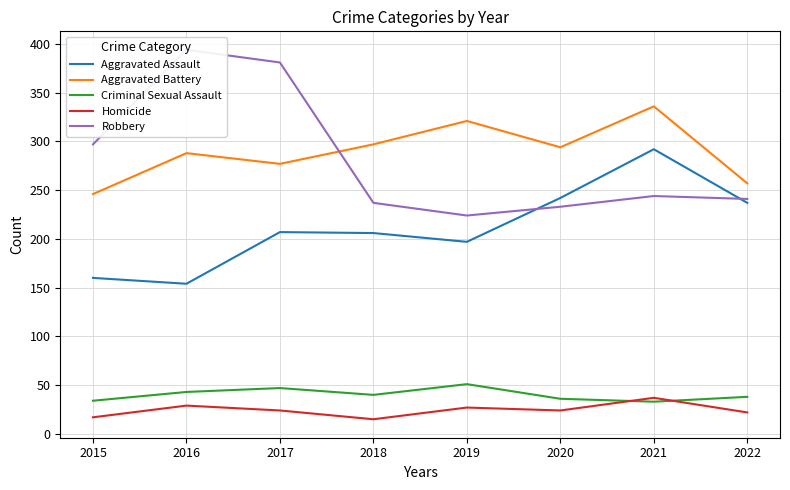

What are all the series names shown in the legend?

Aggravated Assault, Aggravated Battery, Criminal Sexual Assault, Homicide, Robbery